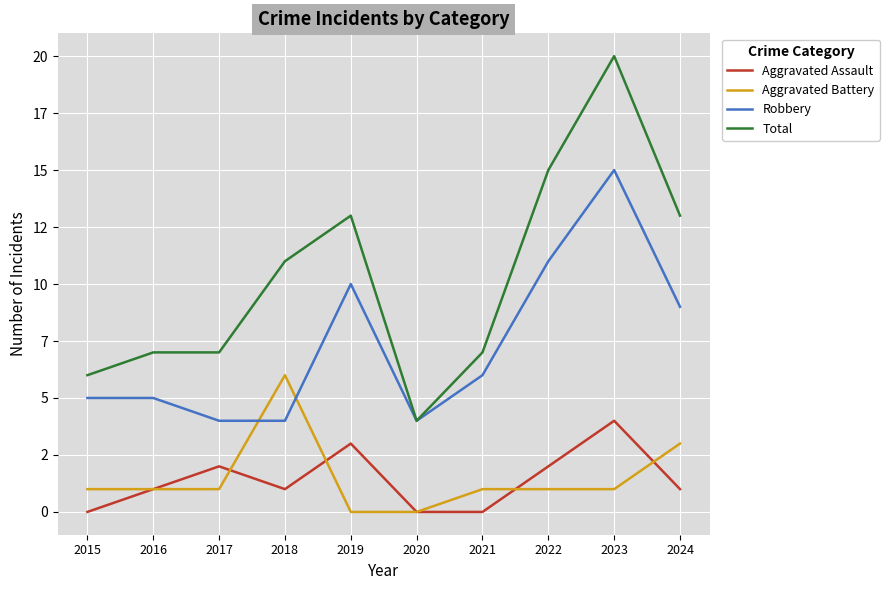

Is this an area chart (filled region under the line)?

No